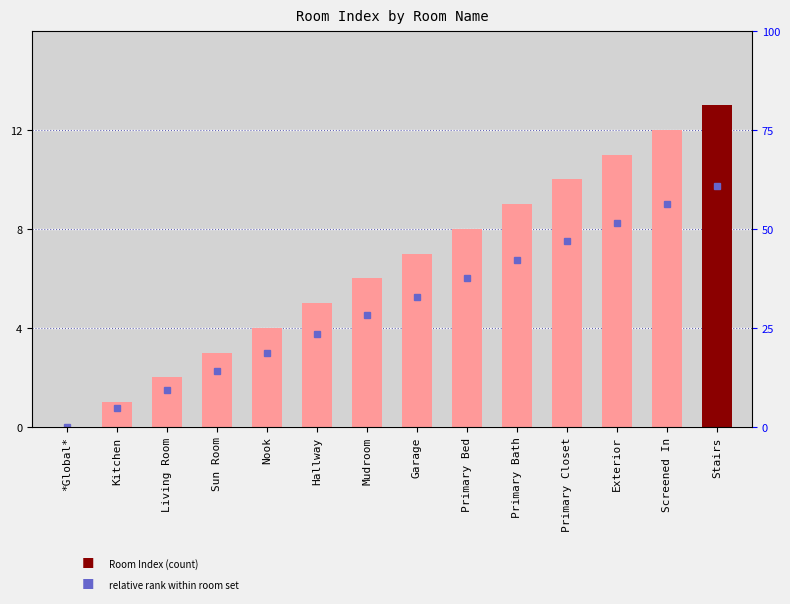

What is the change in value from Screened In to Stairs?

+1